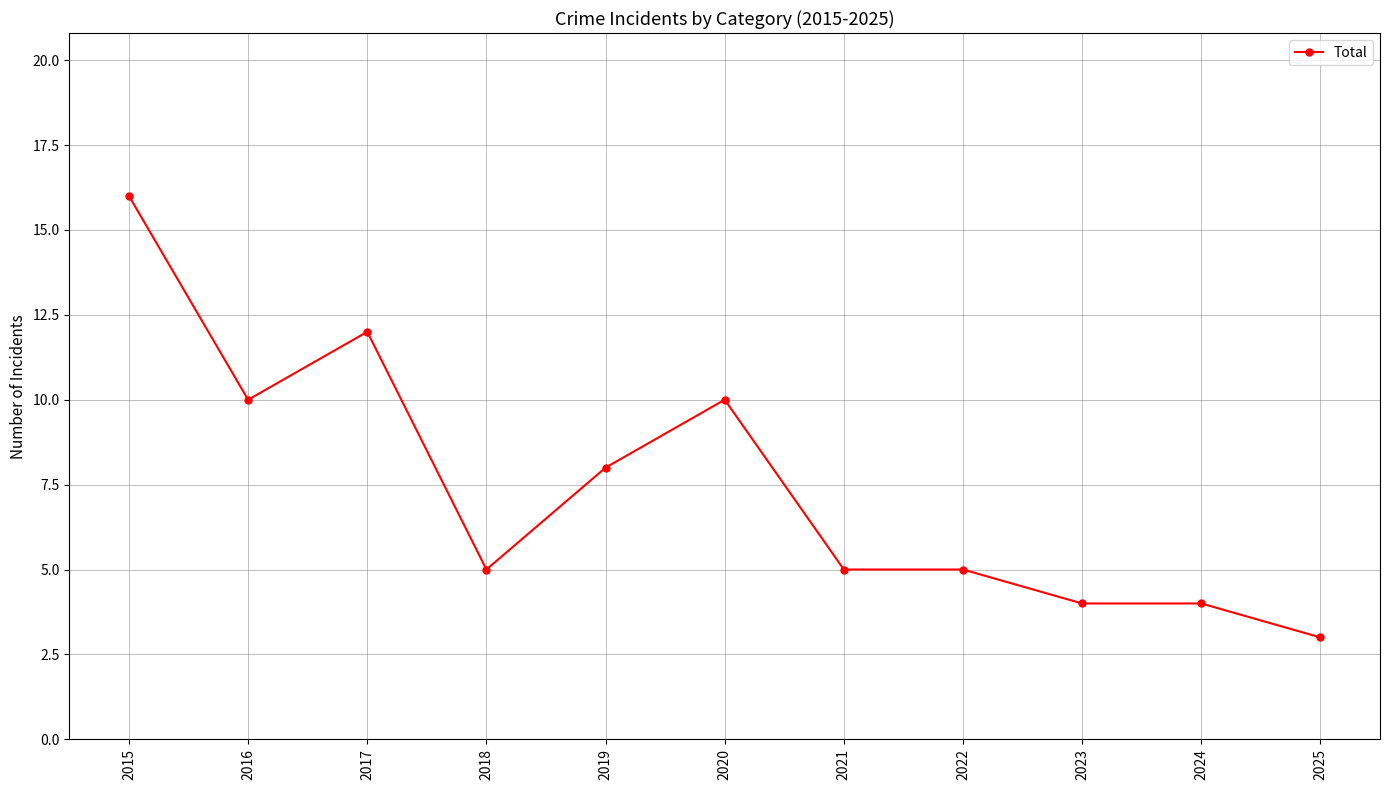

What is the change in value from 2015 to 2020?

-6